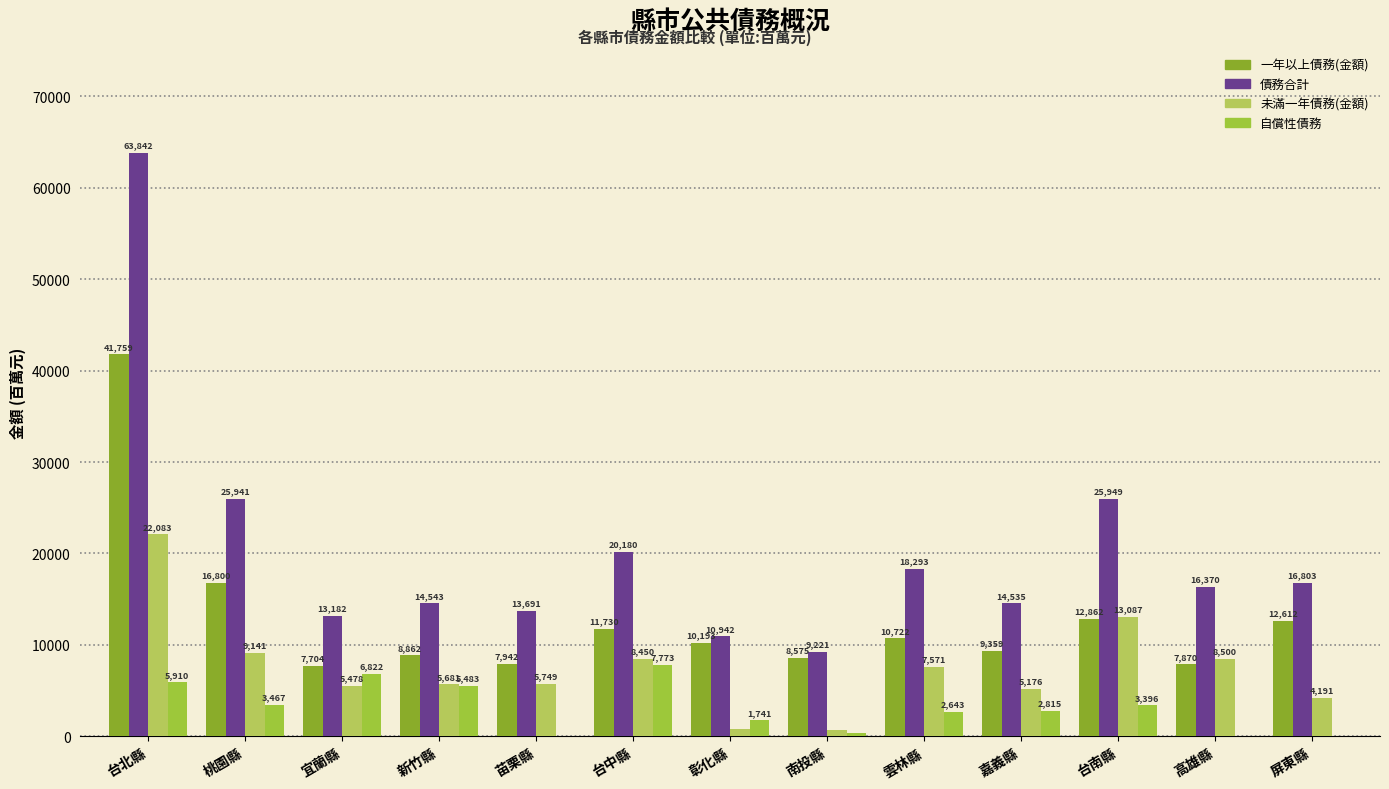

Is it true that 自償性債務 equals 827 at 台南縣?

False